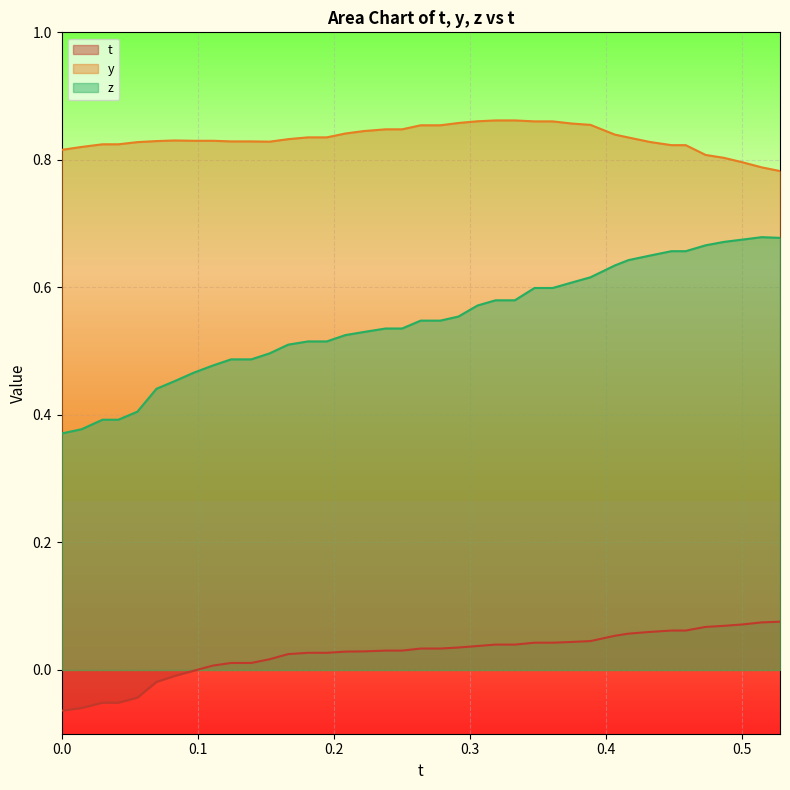

List the series in order of their overall mean, highest first.

y, z, t